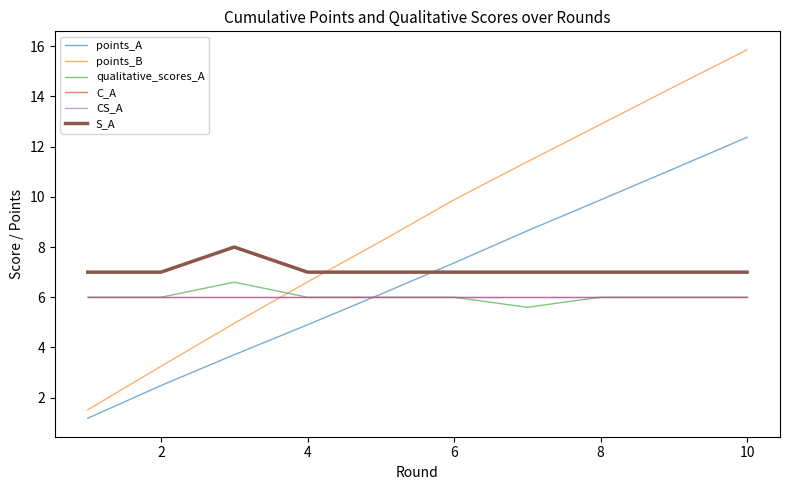

What is the lowest value of the S_A series?

7.0